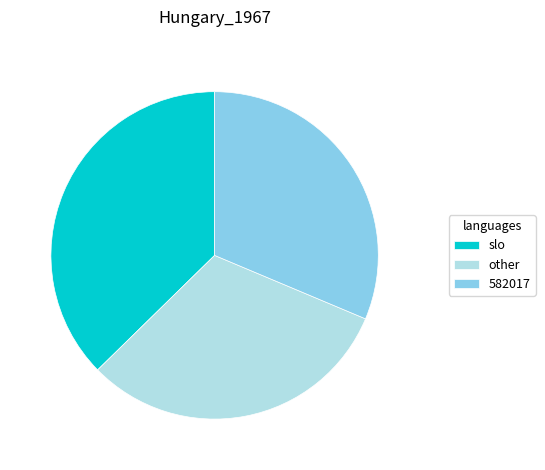

Is there a majority slice in this chart?

No